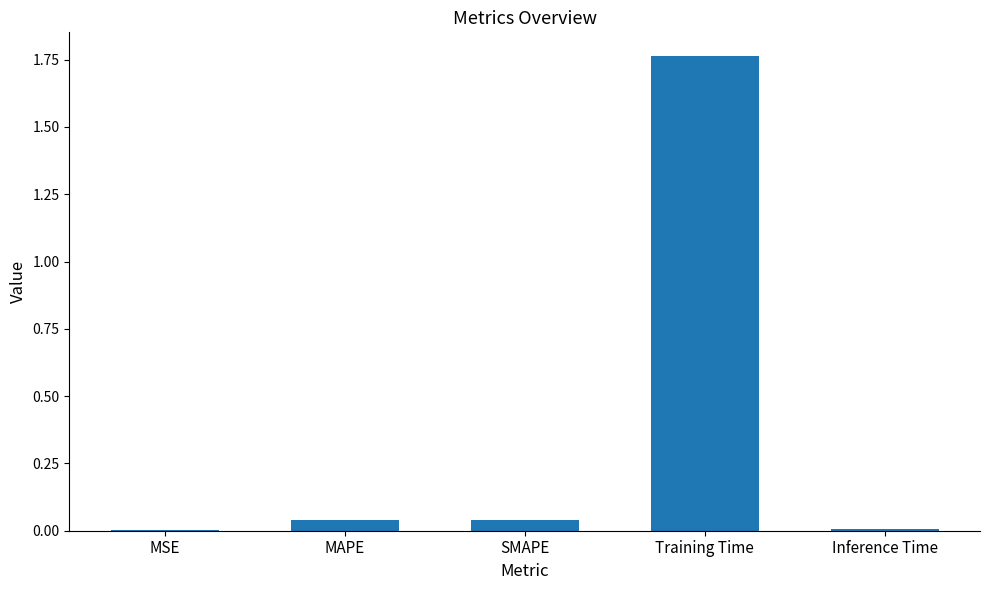

What is the sum of all values?

1.9